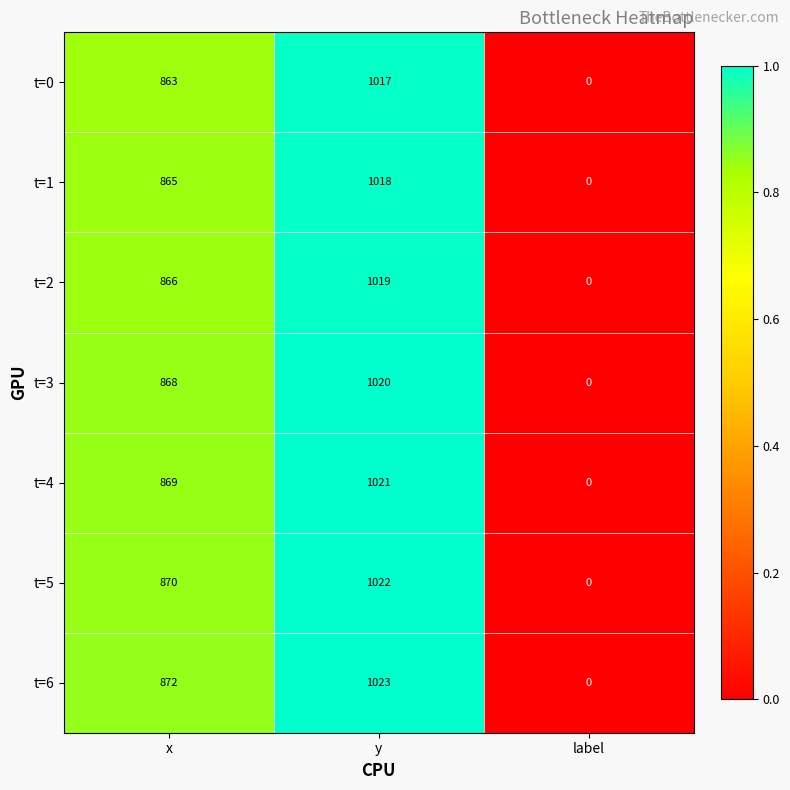

What is the difference between the second highest and minimum values in the t=6 series?

872